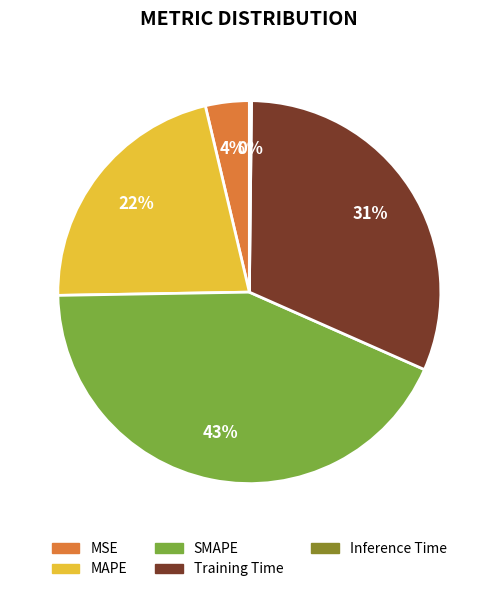

To the nearest percent, what percentage of the pie is Training Time?

31%